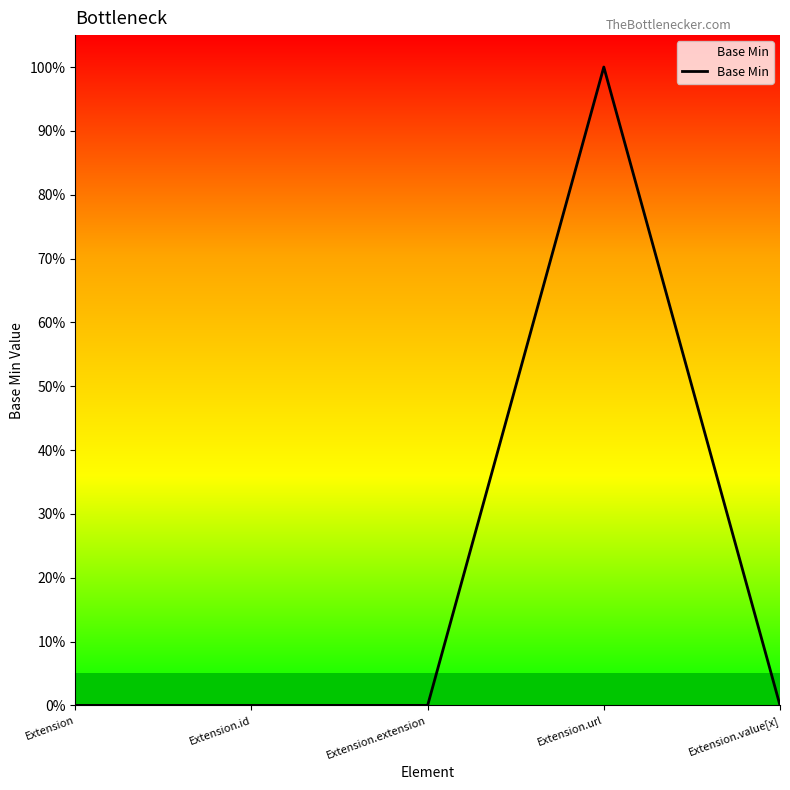

List the labels in order of value, smallest first.

Extension, Extension.id, Extension.extension, Extension.value[x], Extension.url